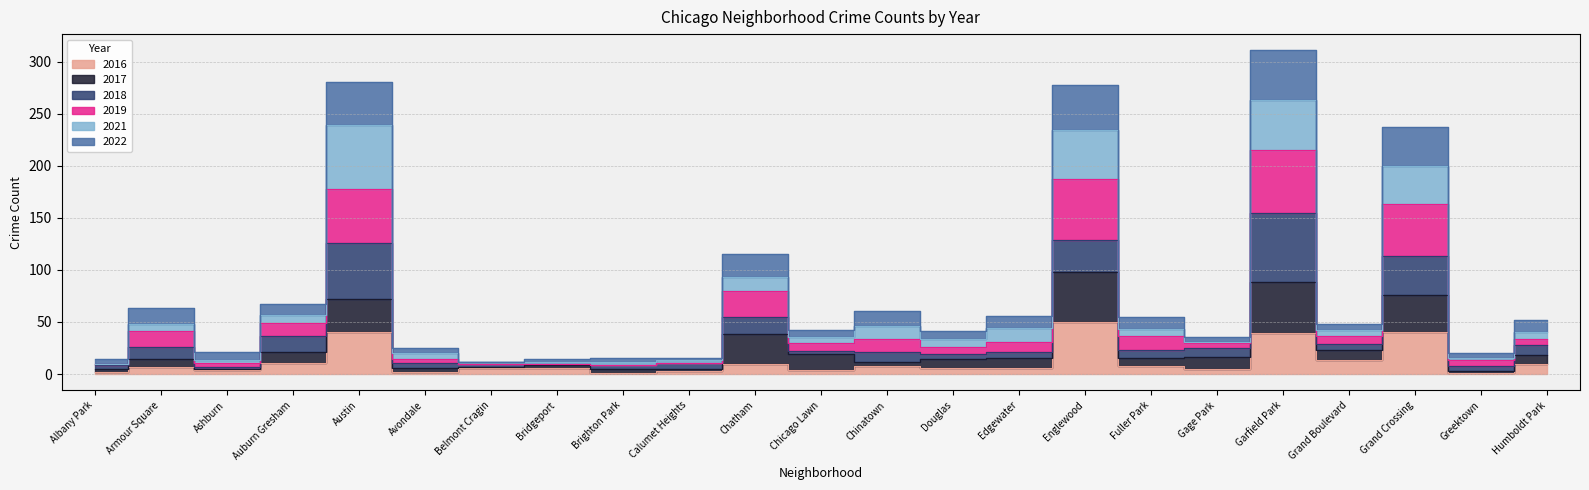

At which category does 2022 reach its first local peak?

Armour Square